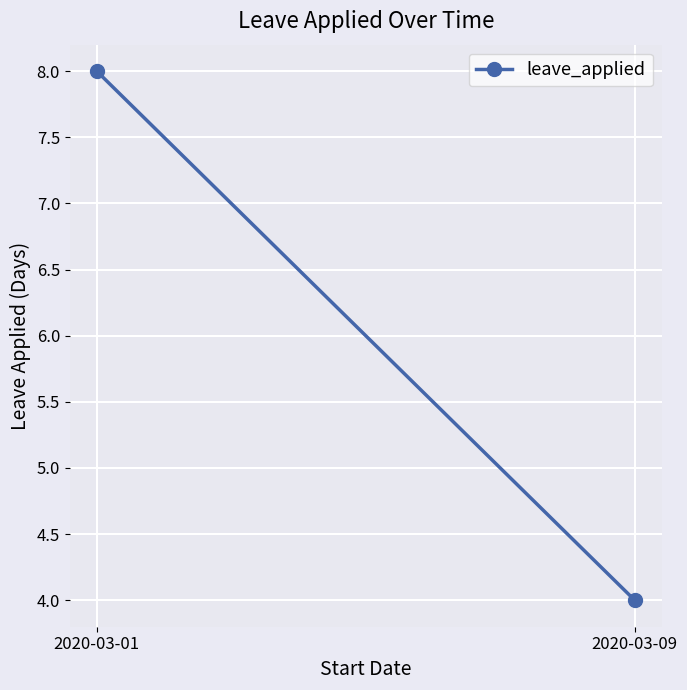

Reading right to left, what are all the values shown in this chart?

4	8